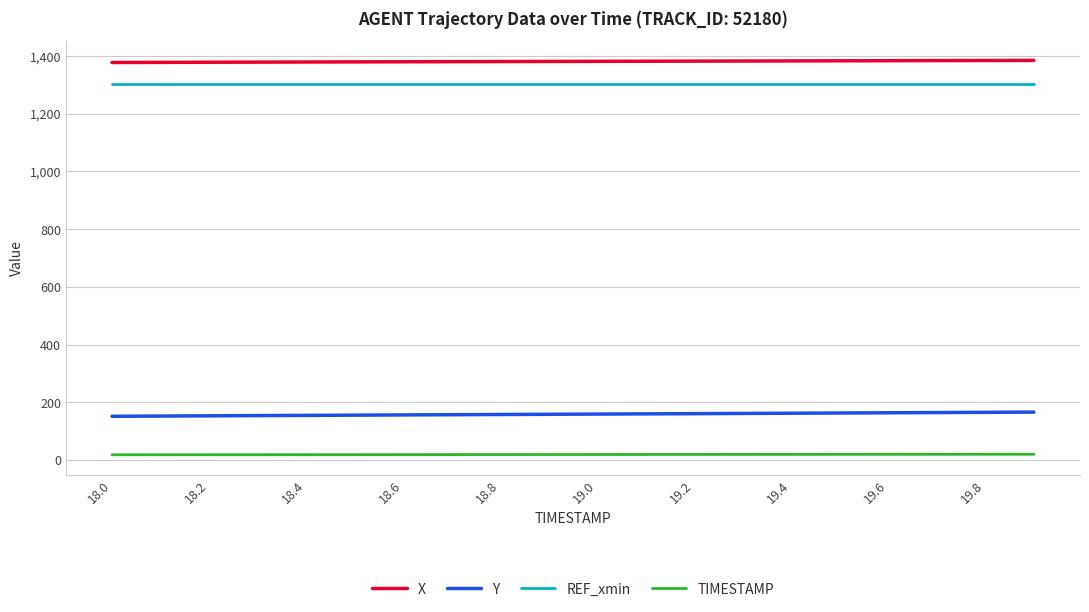

How many lines are shown in the chart?

4